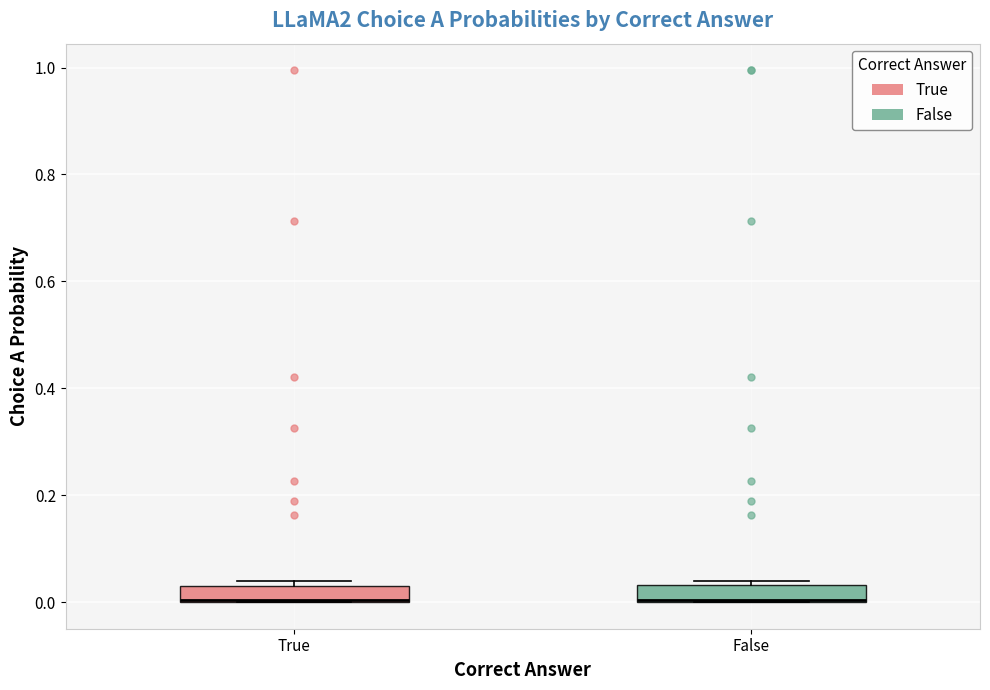

Where is the upper edge of the box for True on the y-axis? The values are not printed on the chart, so give them approximately, as read against the axis.

0.02